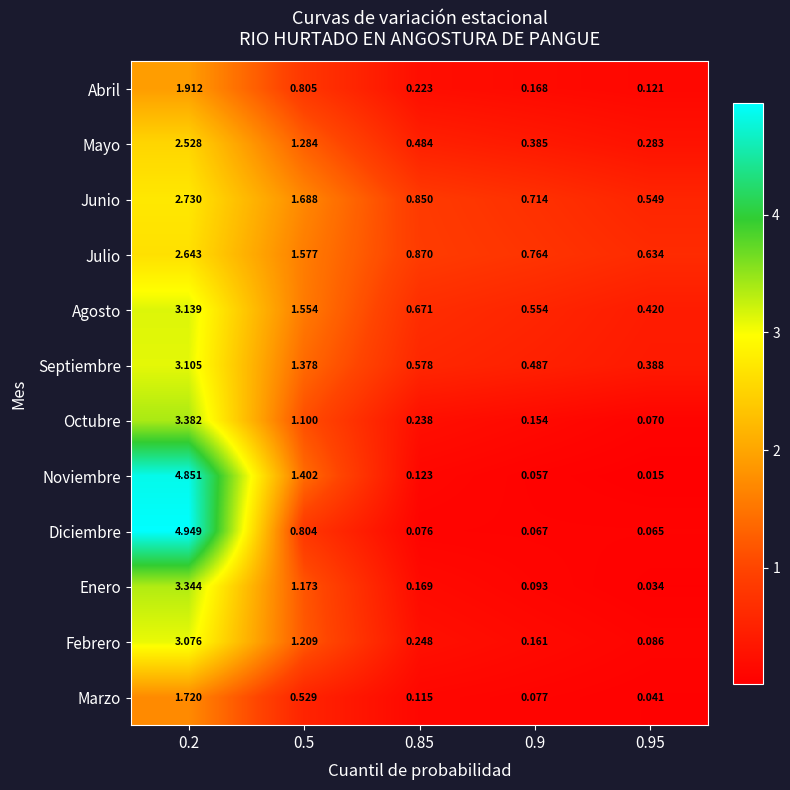

Which series has the largest range (max minus min)?

Diciembre